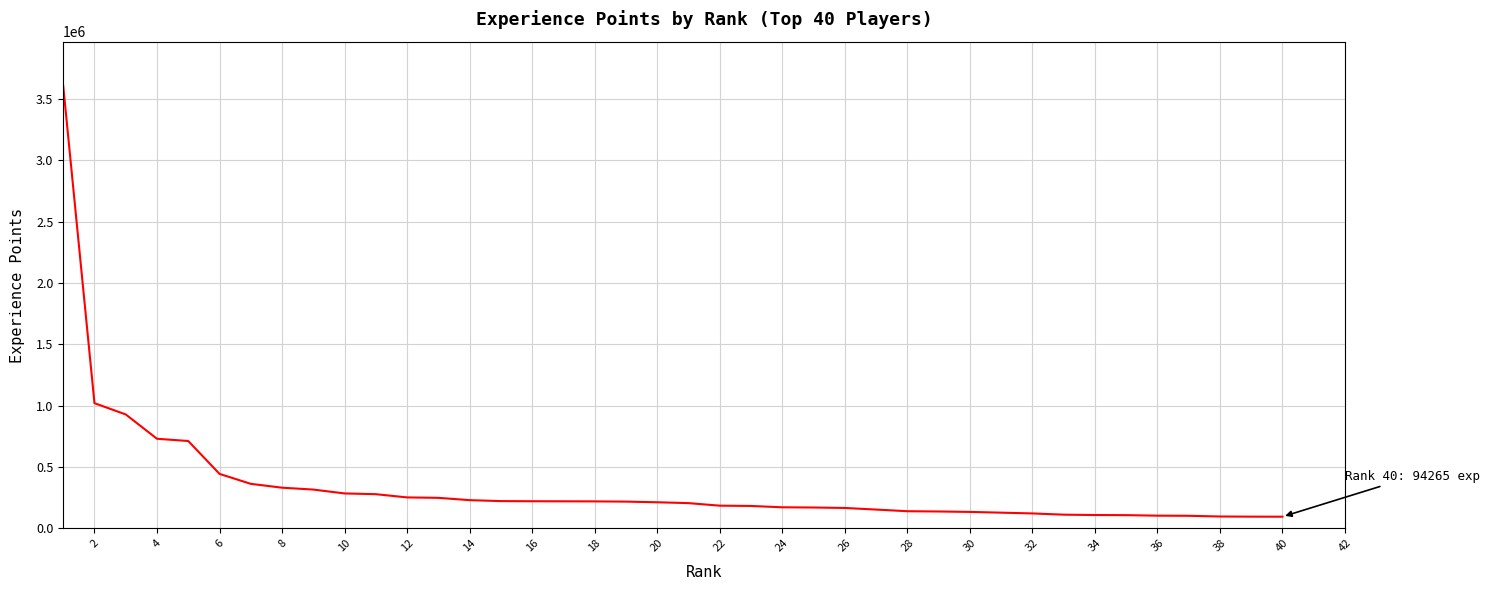

What is the minimum value shown in the chart?

94265